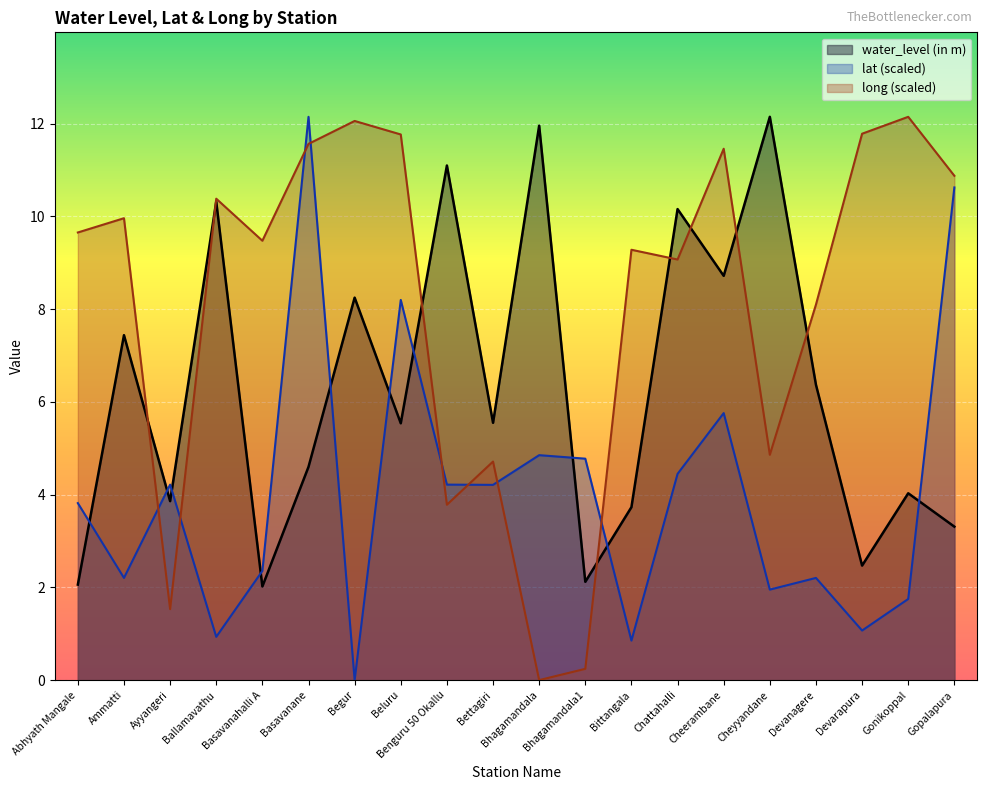

Which series has the widest spread of values?

lat